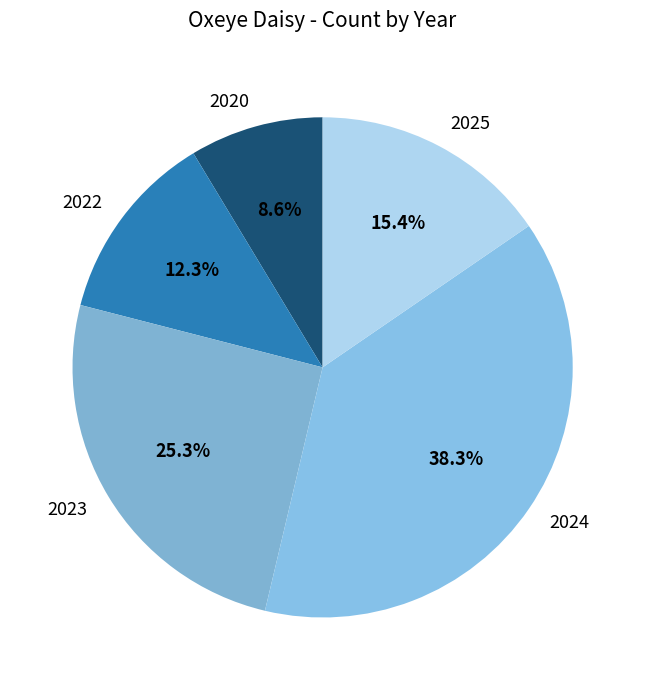

What is the largest slice in the pie chart?

2024